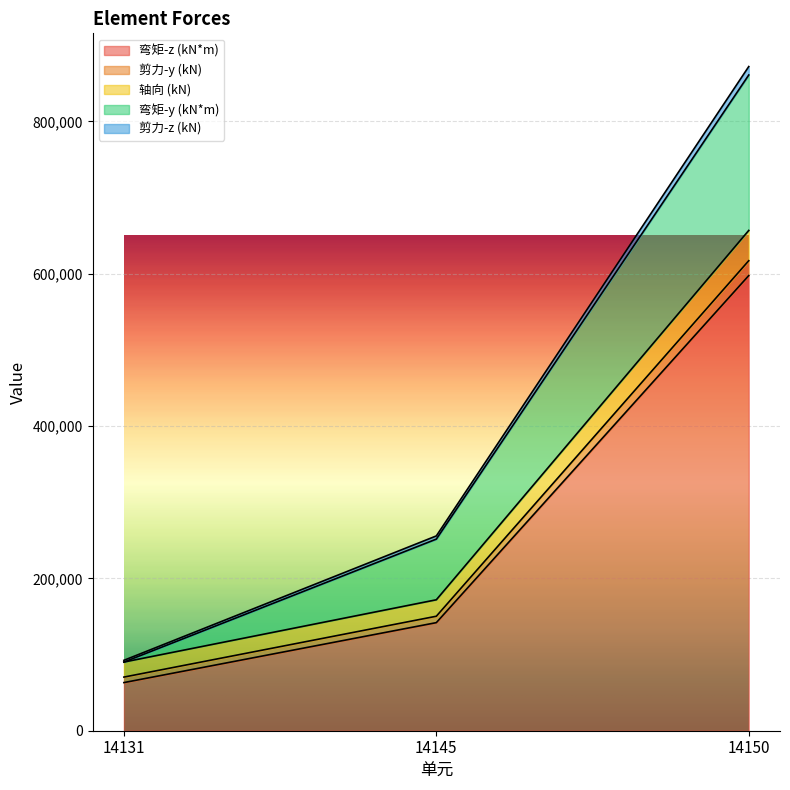

Is it true that 弯矩-z (kN*m) equals 88654 at 14131?

False